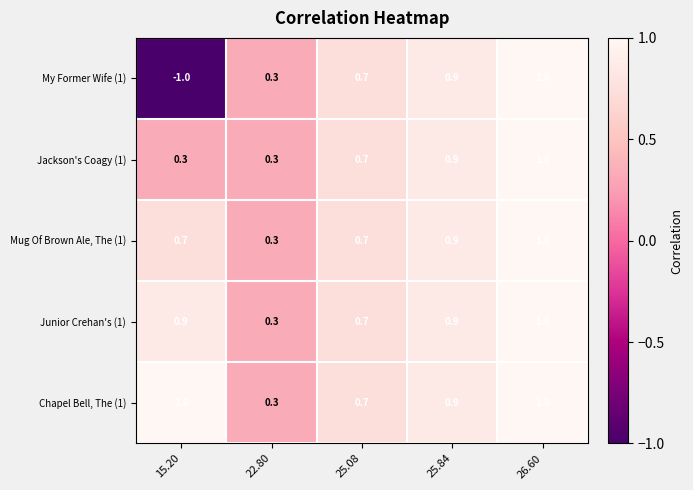

At which category does the chart reach its minimum across all series?

15.20